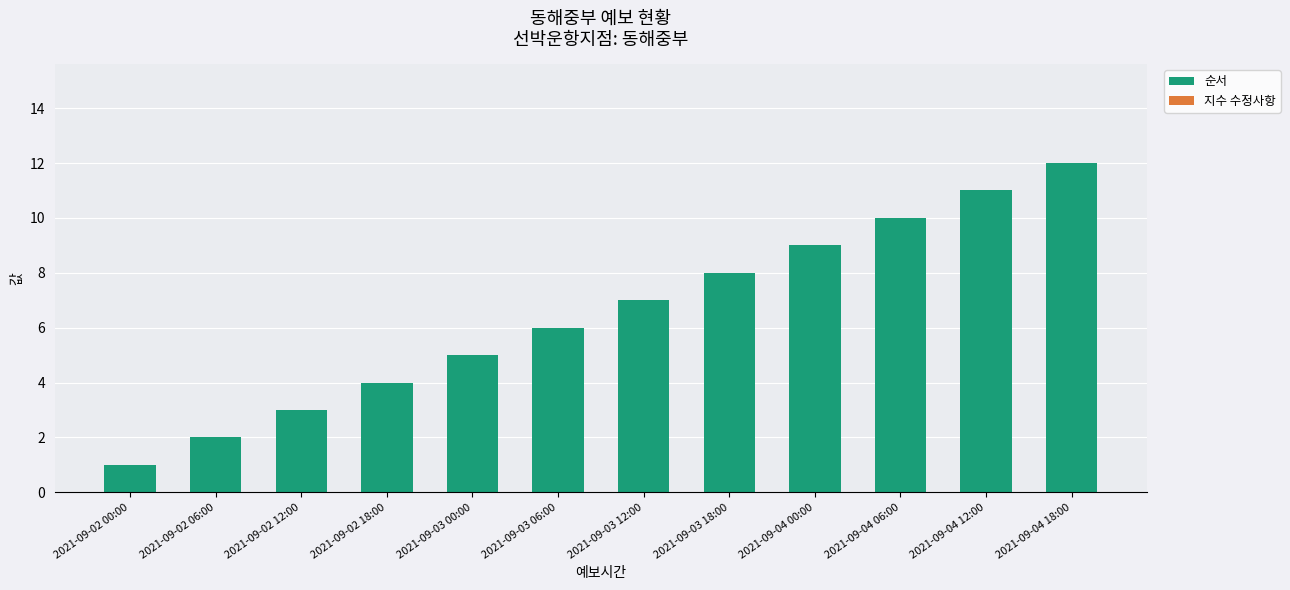

What is the label of the 4th bar from the right?

2021-09-04 00:00